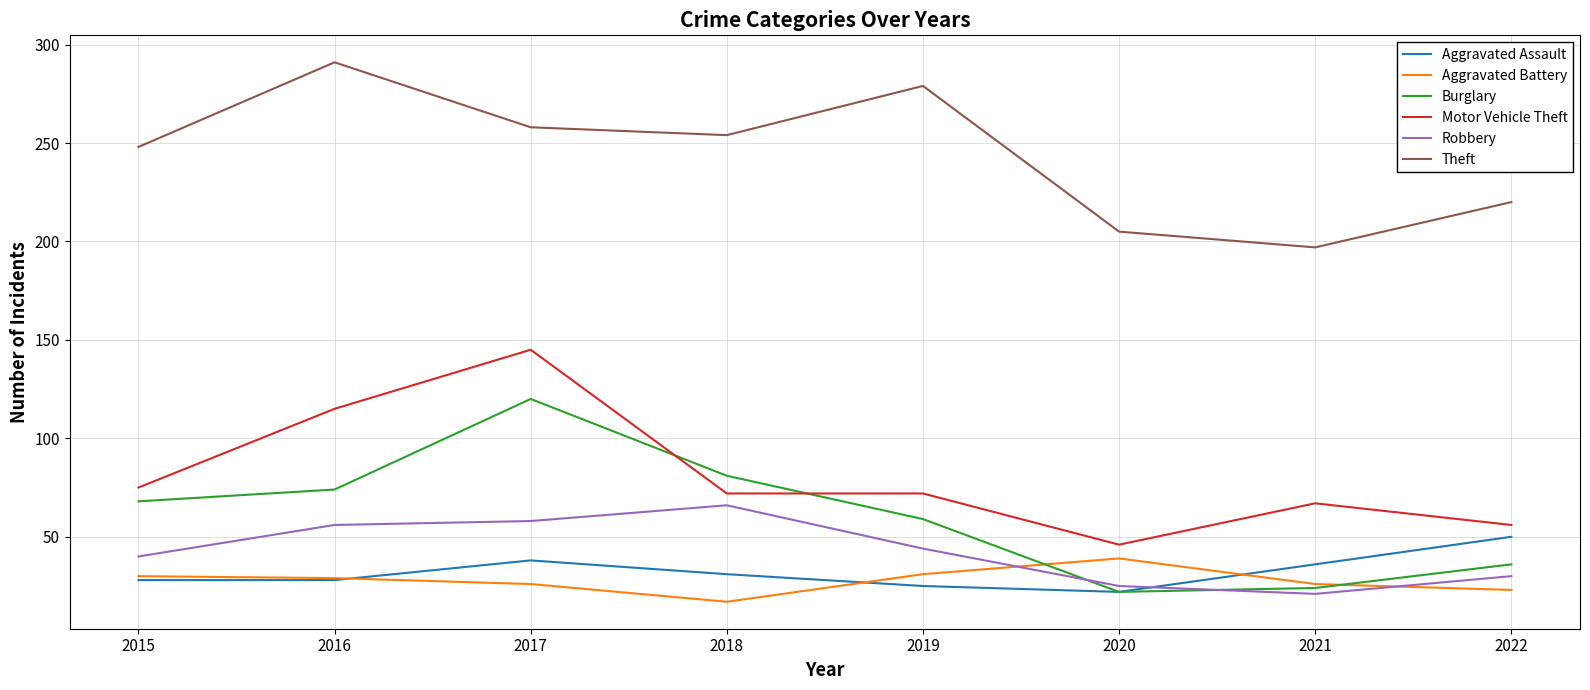

At which category is the sum across all series the highest?

2017